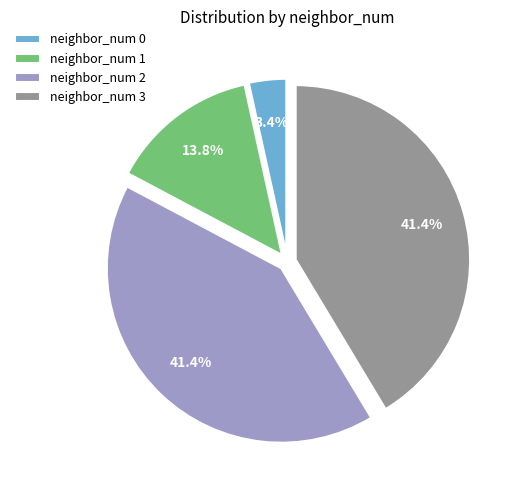

Do neighbor_num 0 and neighbor_num 1 together represent more than half of the pie?

No